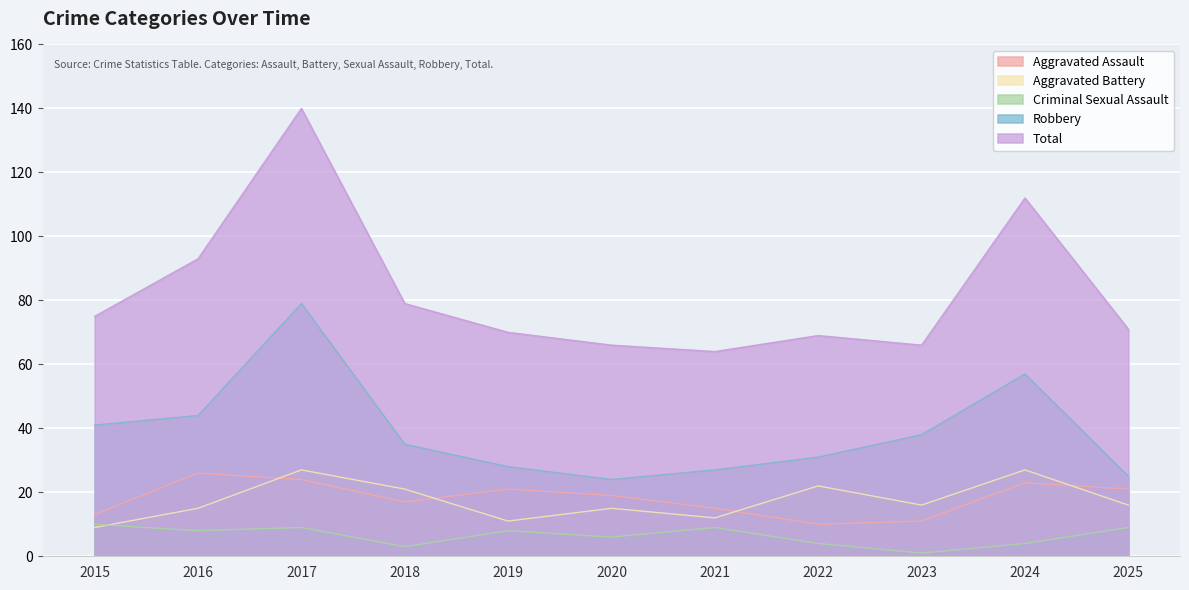

In Total, how many points are lower than both neighbors (excluding endpoints)?

2